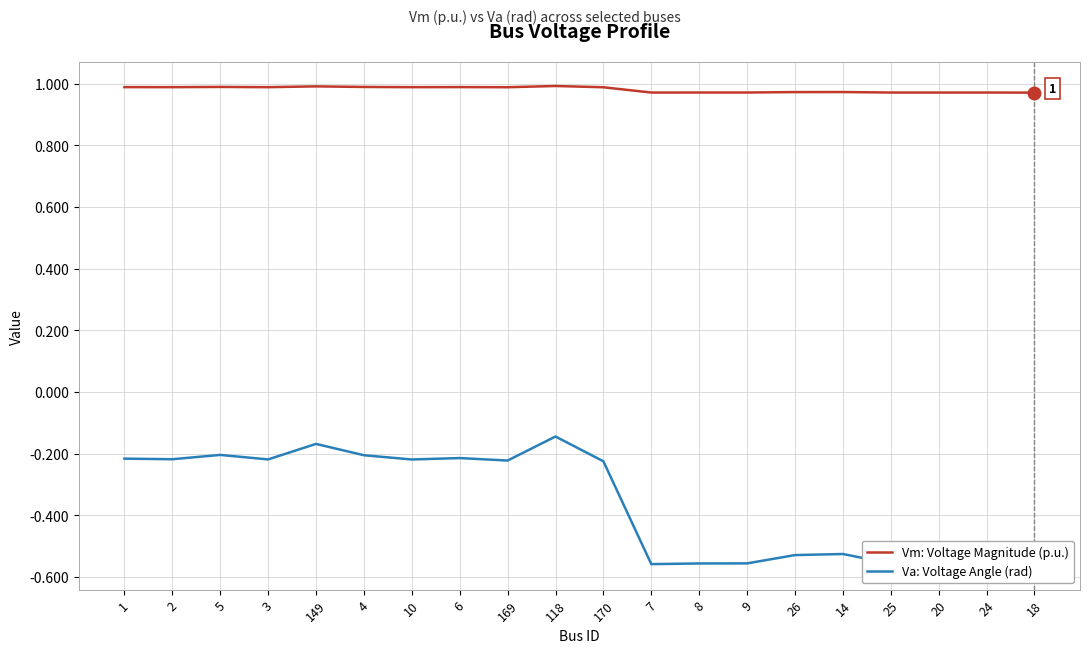

Is the value of Vm: Voltage Magnitude (p.u.) at 3 greater than the value of Va: Voltage Angle (rad) at 25?

Yes